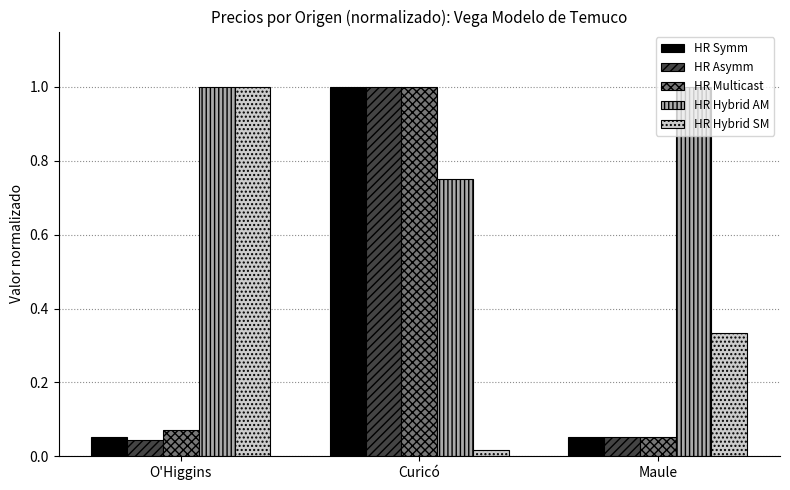

Rank the categories by HR Hybrid SM value from highest to lowest.

O'Higgins, Maule, Curicó